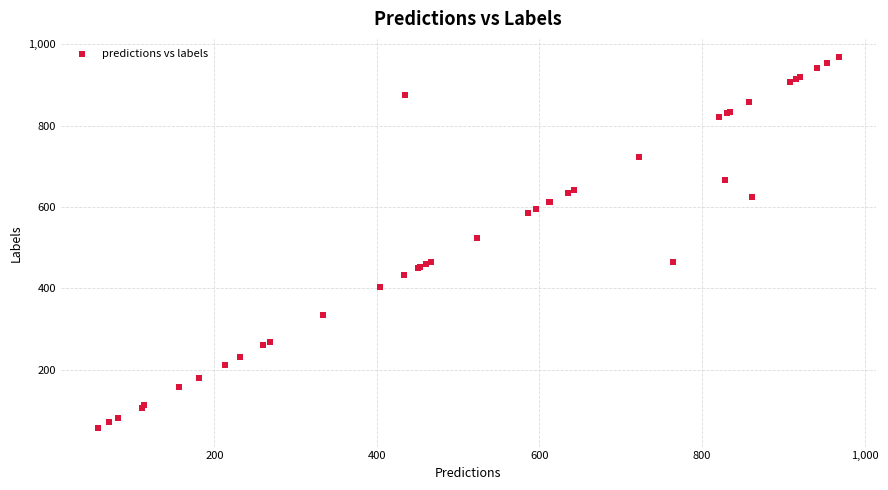

What Y value in the scatter plot is closest to 512?

523